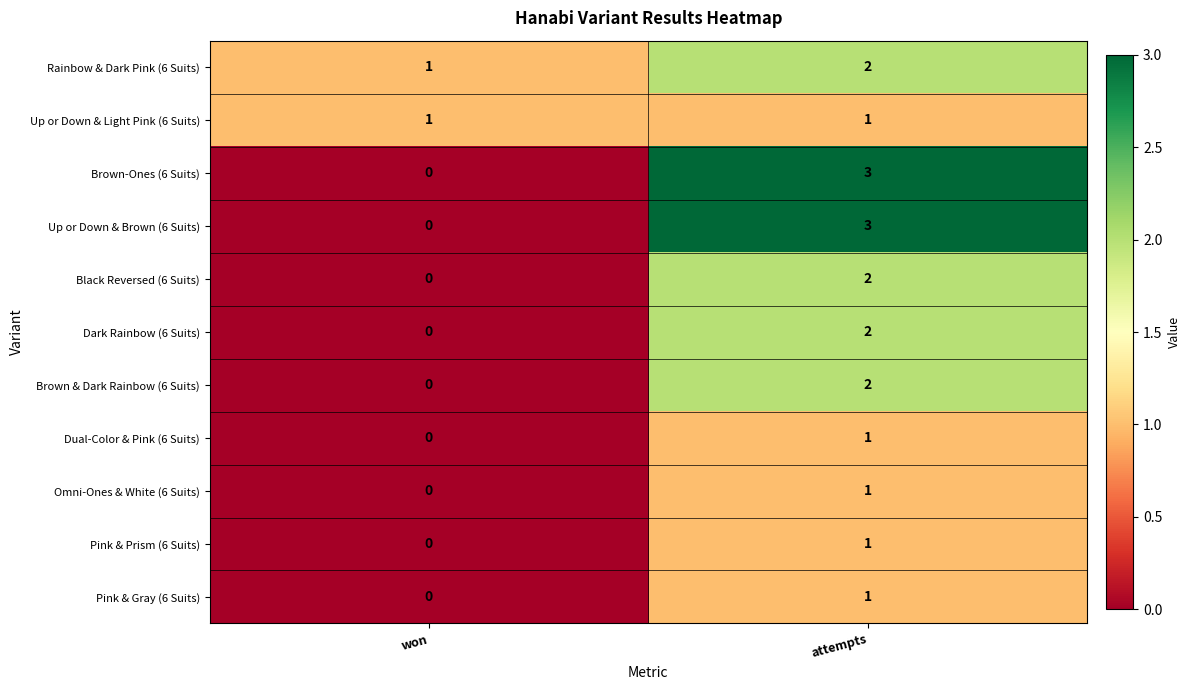

The Brown & Dark Rainbow (6 Suits) series shows 1 at attempts. True or false?

False